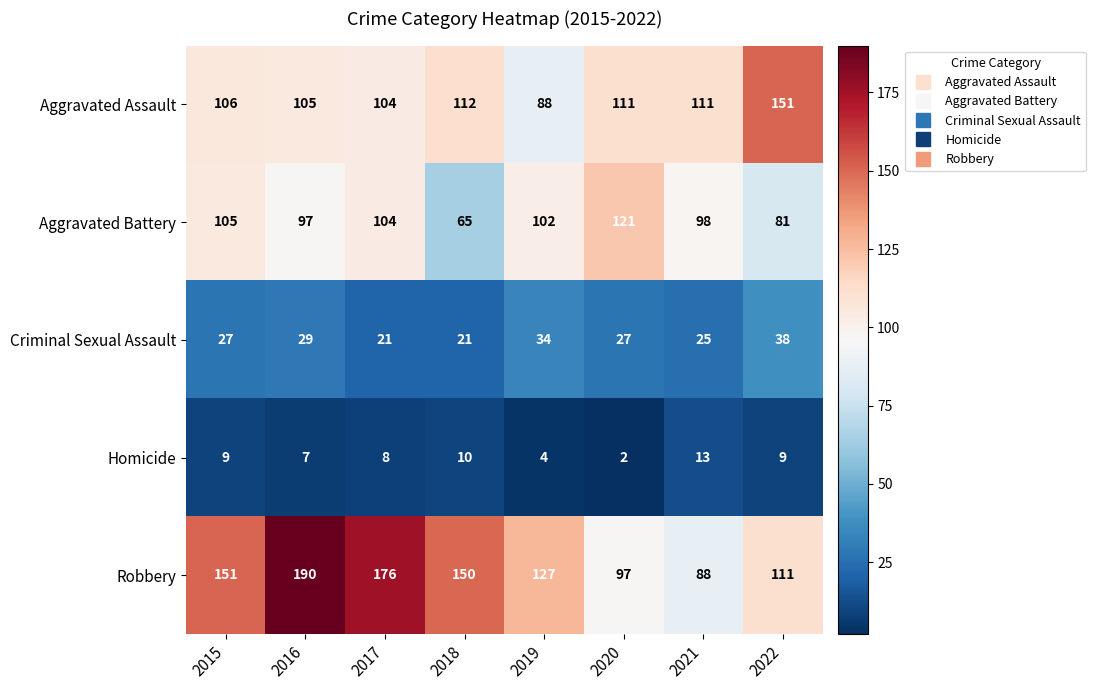

Between 2015 and 2019, which series saw the biggest shift?

Robbery